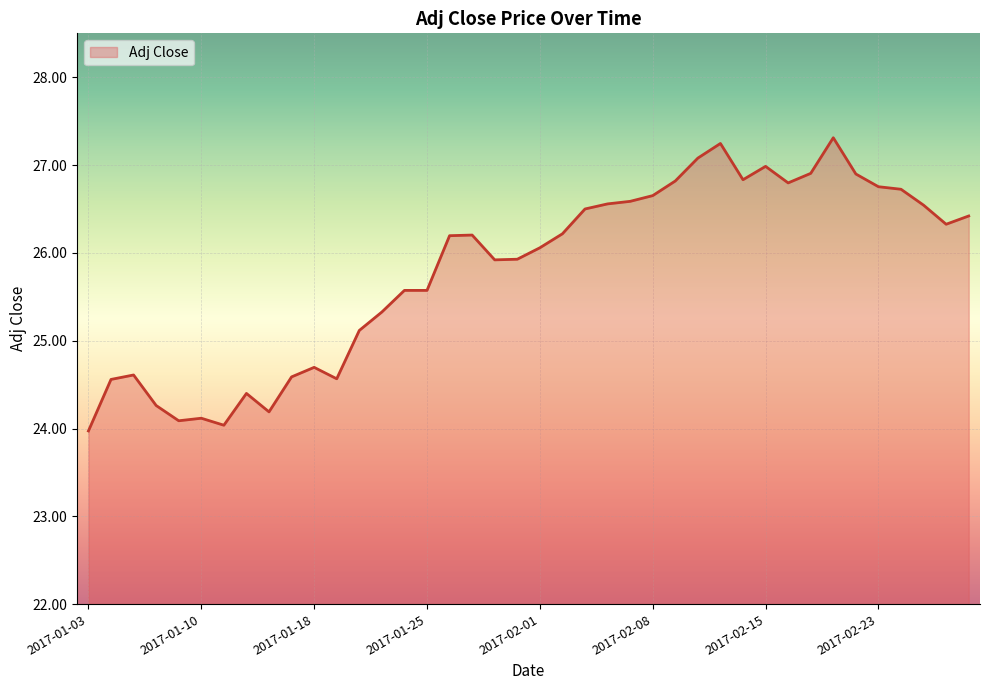

True or false: the data has more than 1 interior local peaks.

True